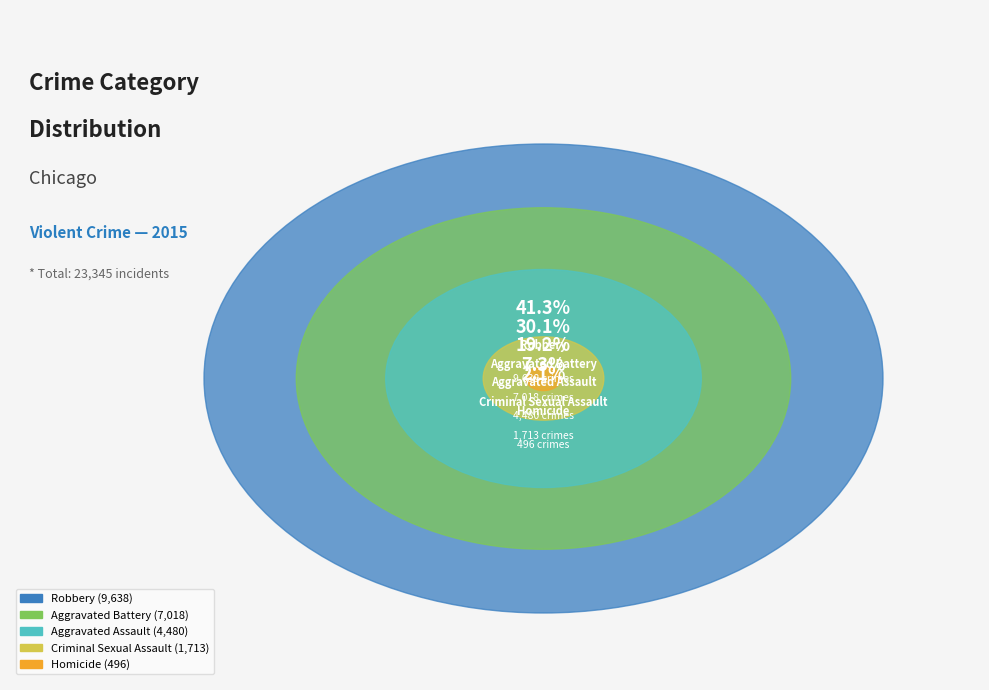

What is the ratio of the value at Aggravated Battery to the value at Homicide?

14.1